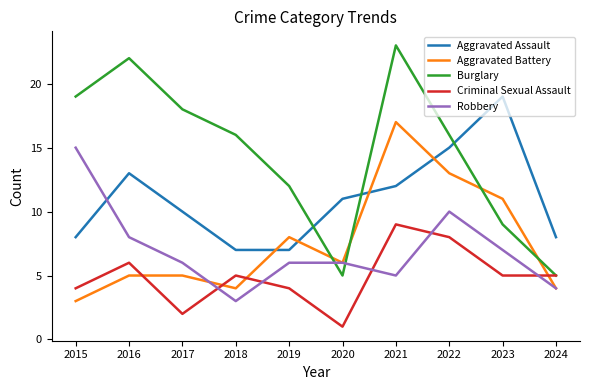

What is the average value of the Robbery series?

7